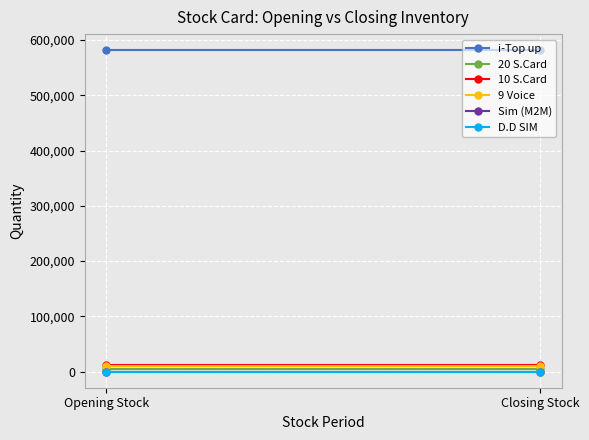

Which series has the largest range (max minus min)?

i-Top up